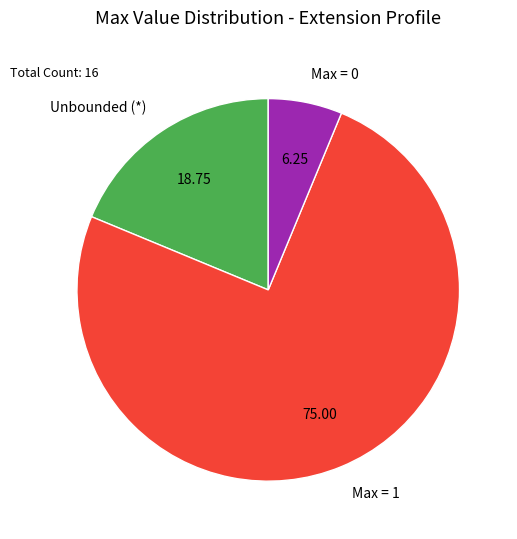

Is there a majority slice in this chart?

Yes